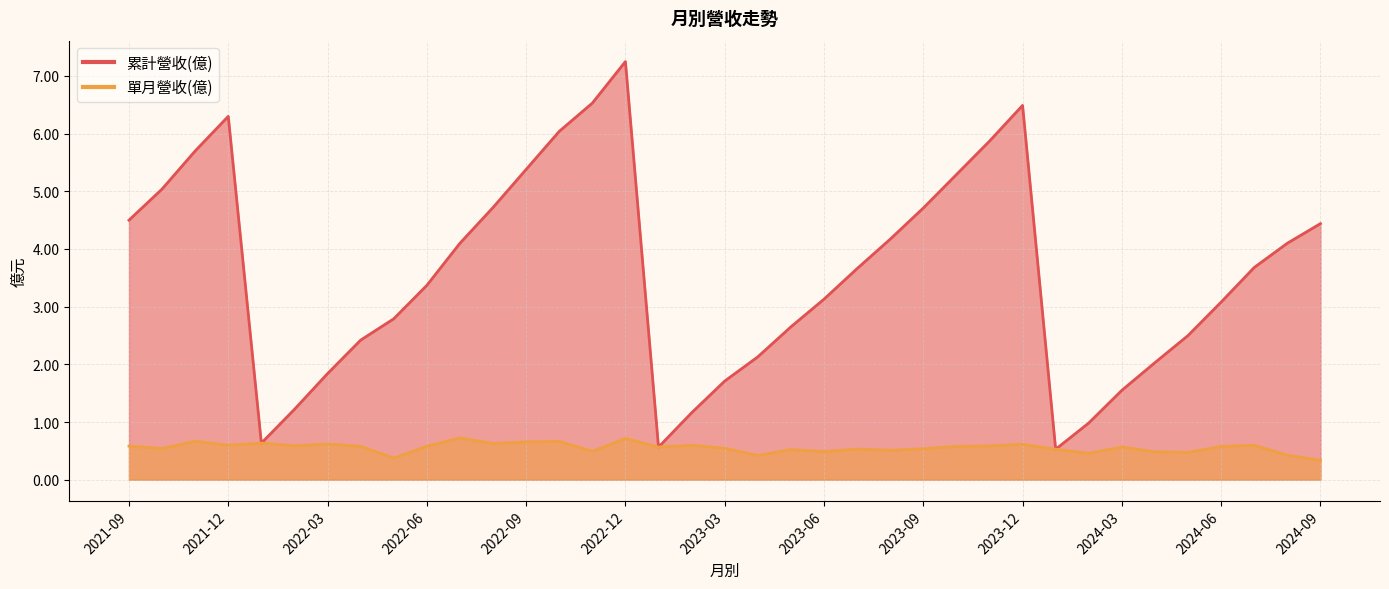

True or false: 累計營收(億) has a value of 6.5 at 2023-12.

True